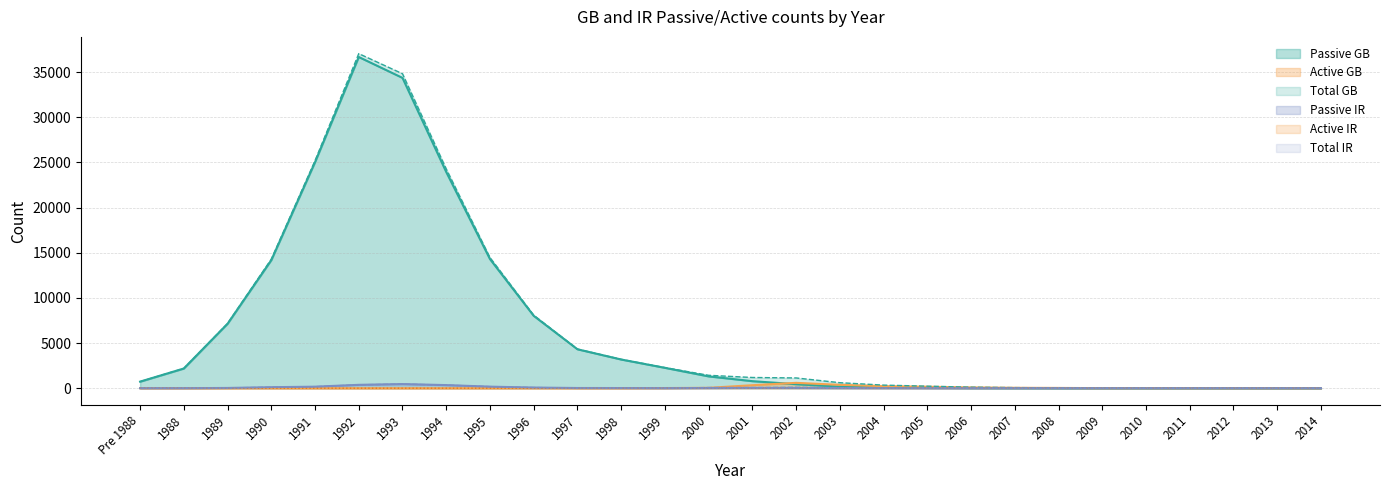

True or false: Passive GB has a value of 1311 at 2000.

True